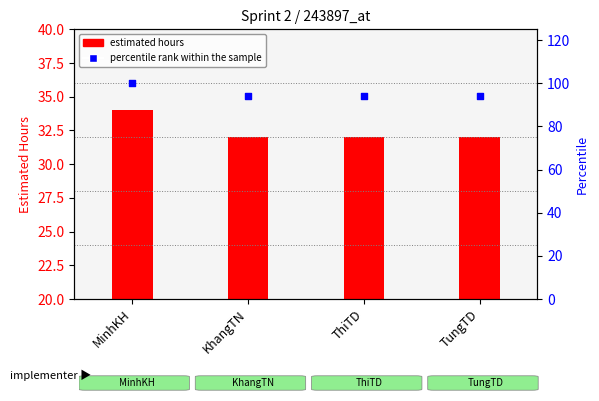

Between TungTD and MinhKH, which is larger?

MinhKH